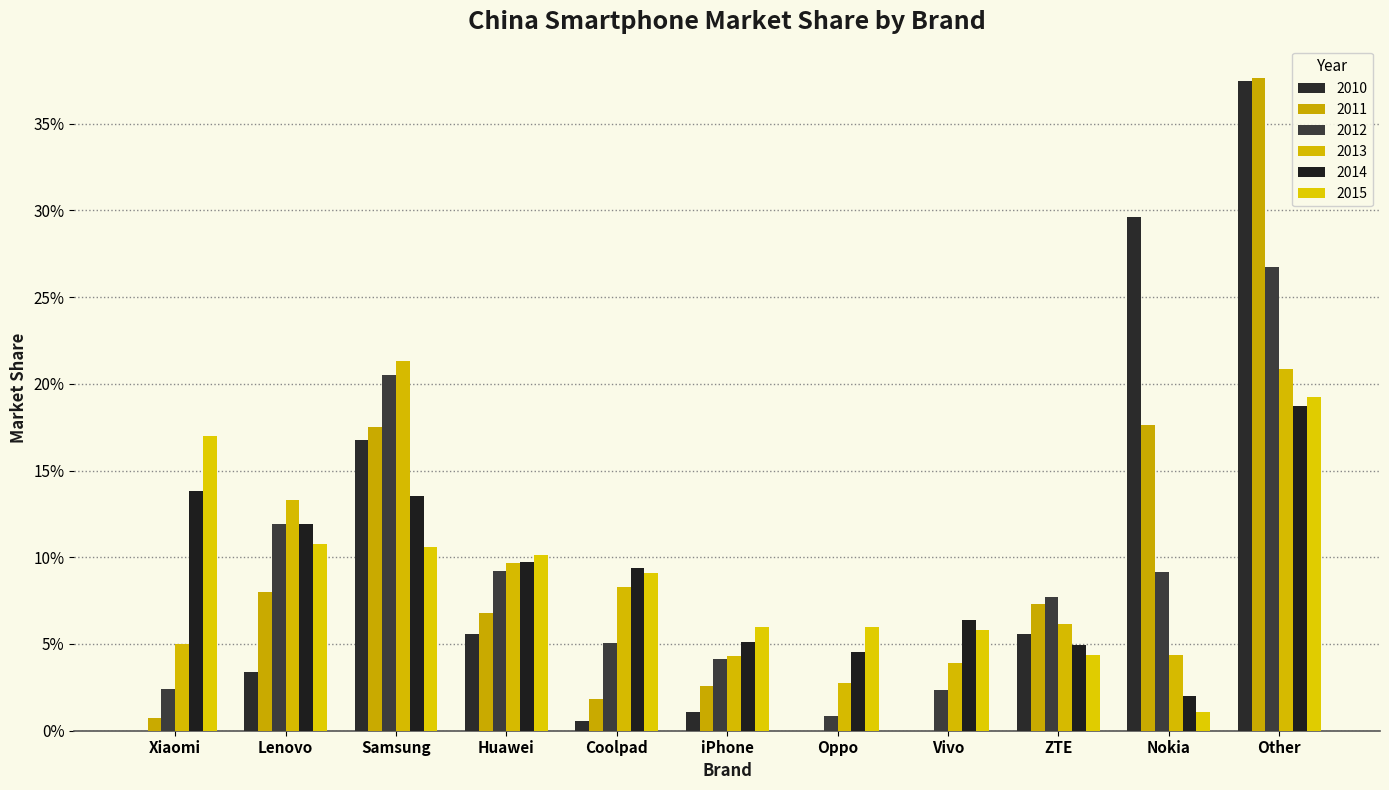

Are the bars grouped side by side (vs. stacked)?

Yes